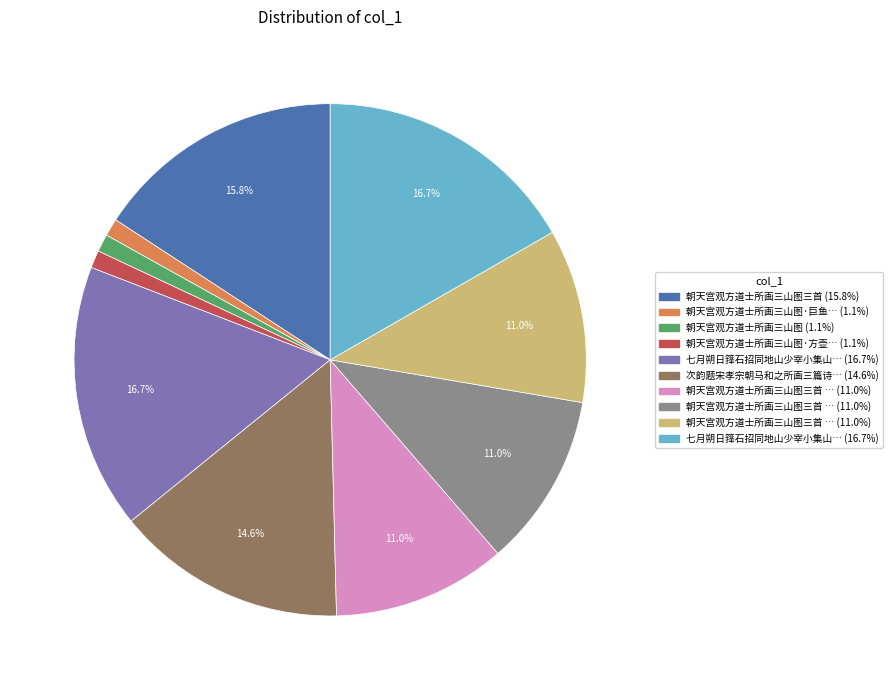

Is there a majority slice in this chart?

No